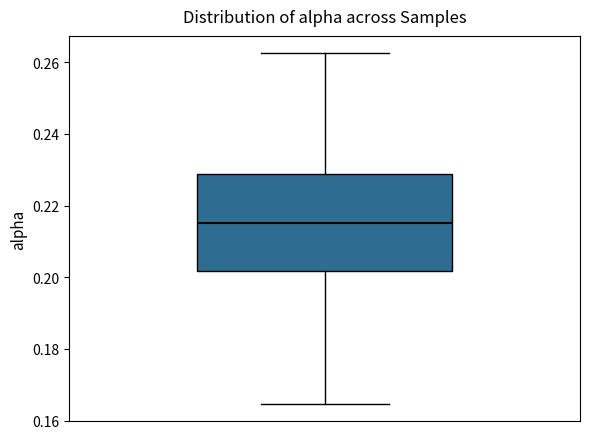

Where does the upper whisker of the box end on the y-axis? The values are not printed on the chart, so give them approximately, as read against the axis.

0.262